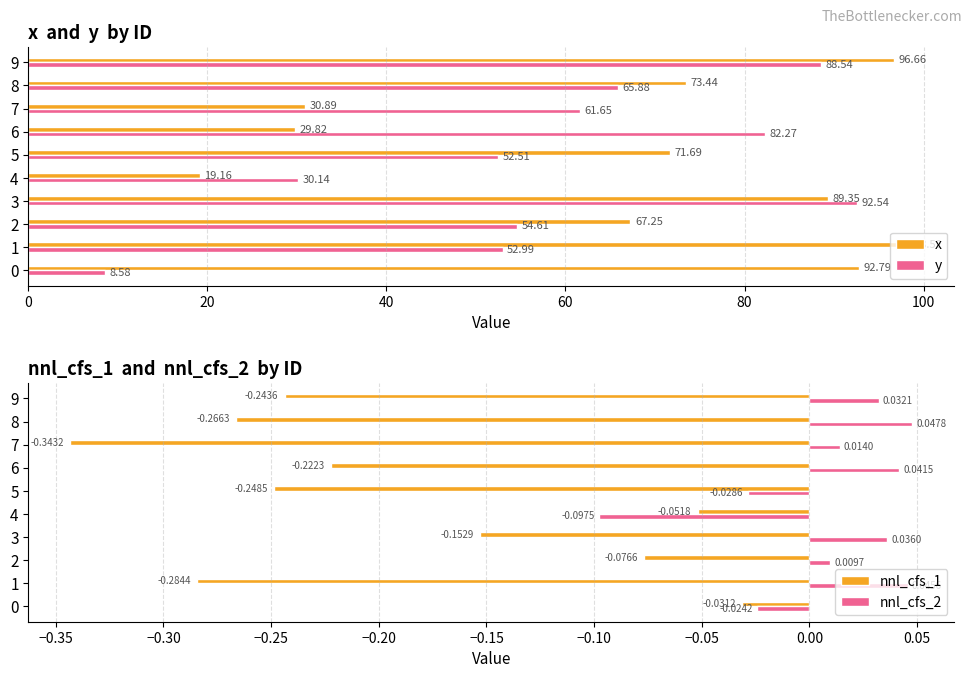

What position from the left is 8?

9